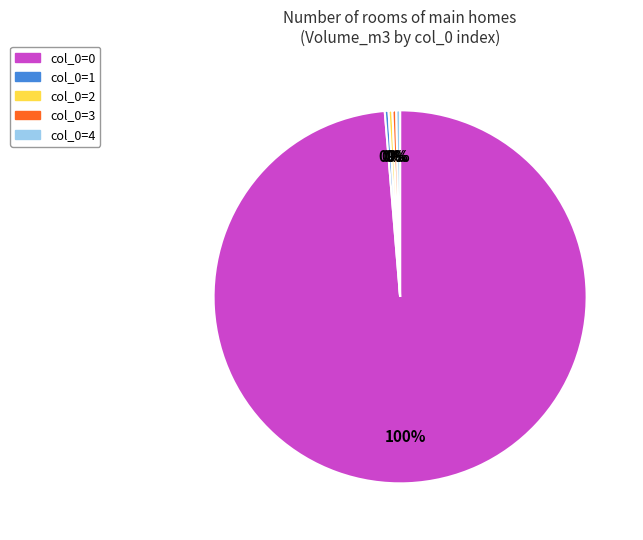

How many segments does this pie chart have?

5